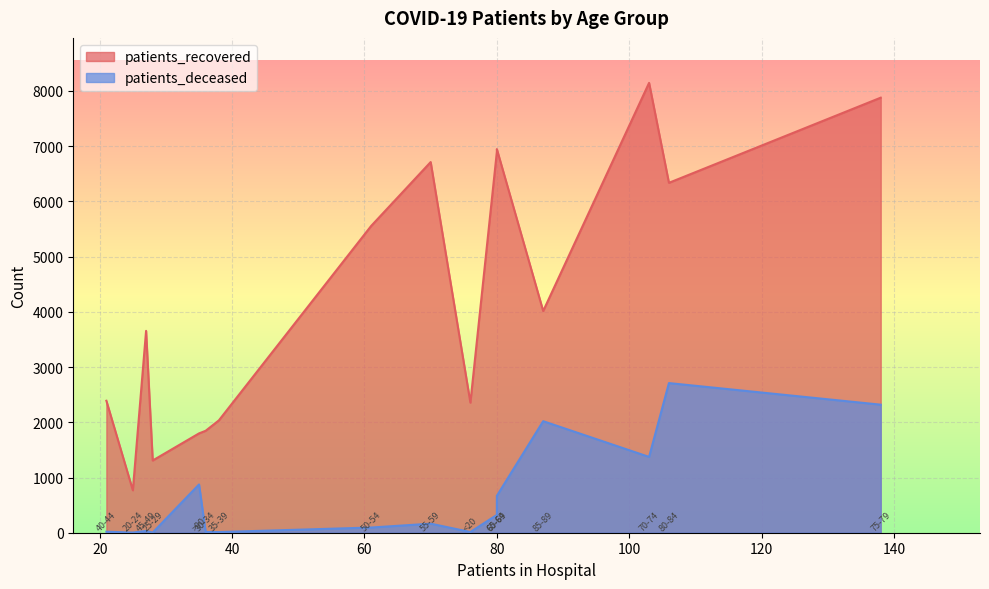

What is the difference between the highest and lowest values at 35-39?

2023